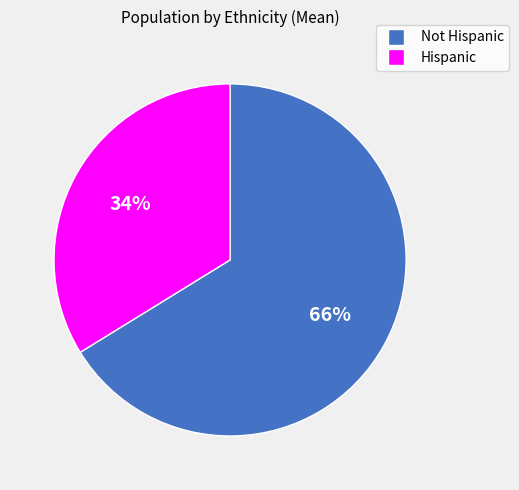

Between Not Hispanic and Hispanic, which is larger?

Not Hispanic